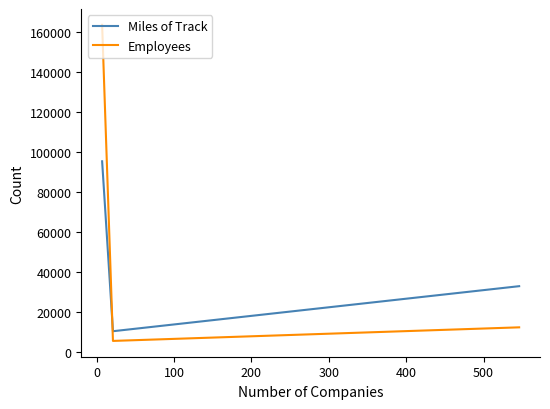

Does the chart display data point markers on the line(s)?

No